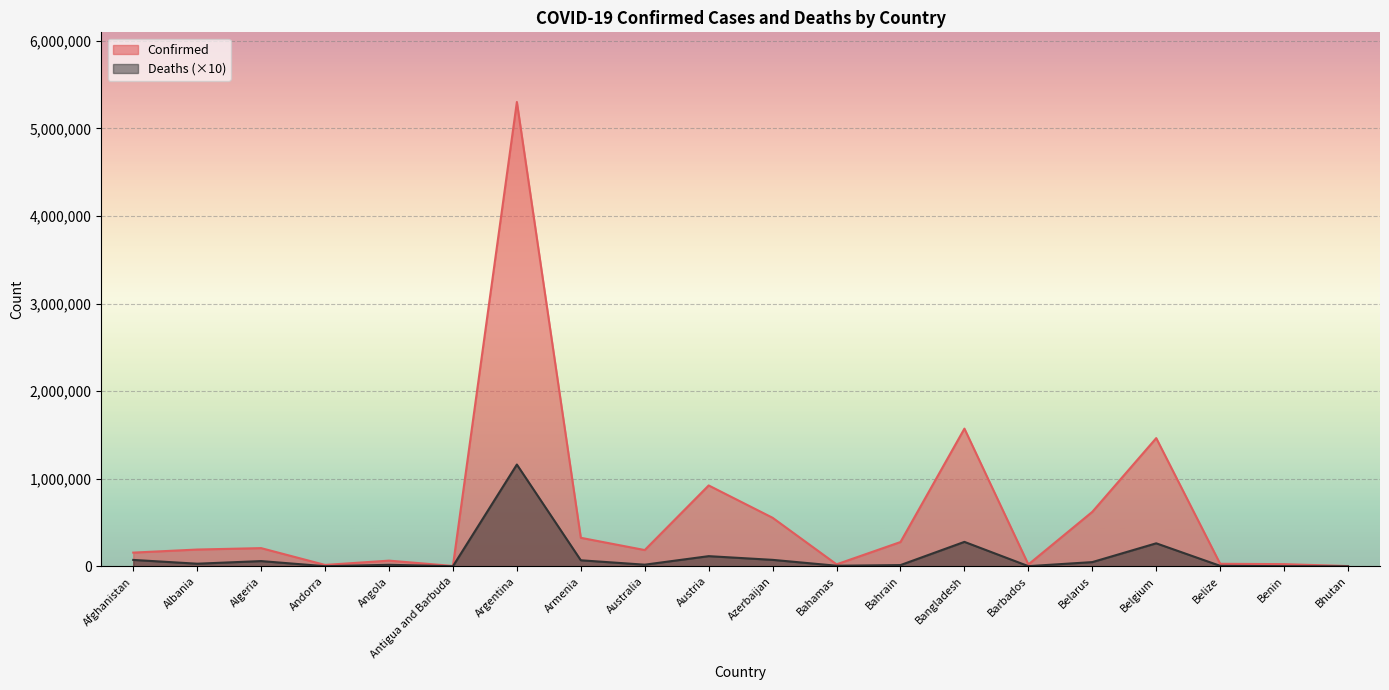

Between Barbados and Belarus, which is larger?

Belarus